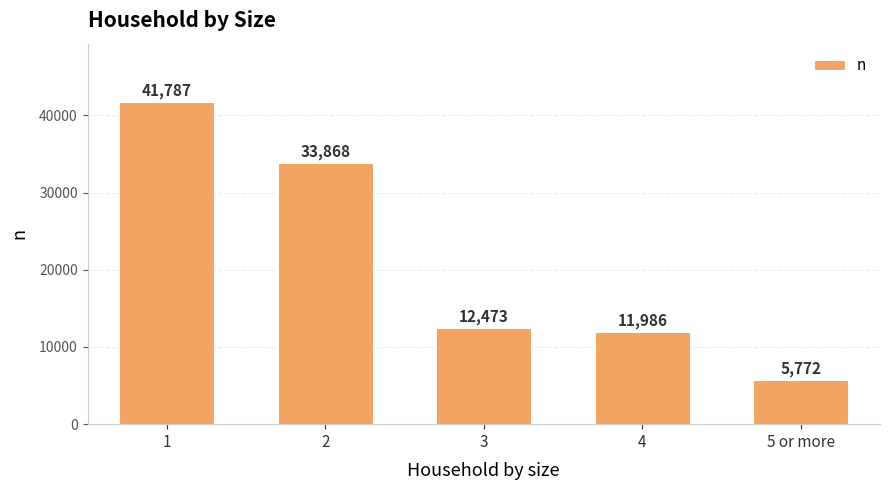

Which label corresponds to the smallest value in the chart?

5 or more